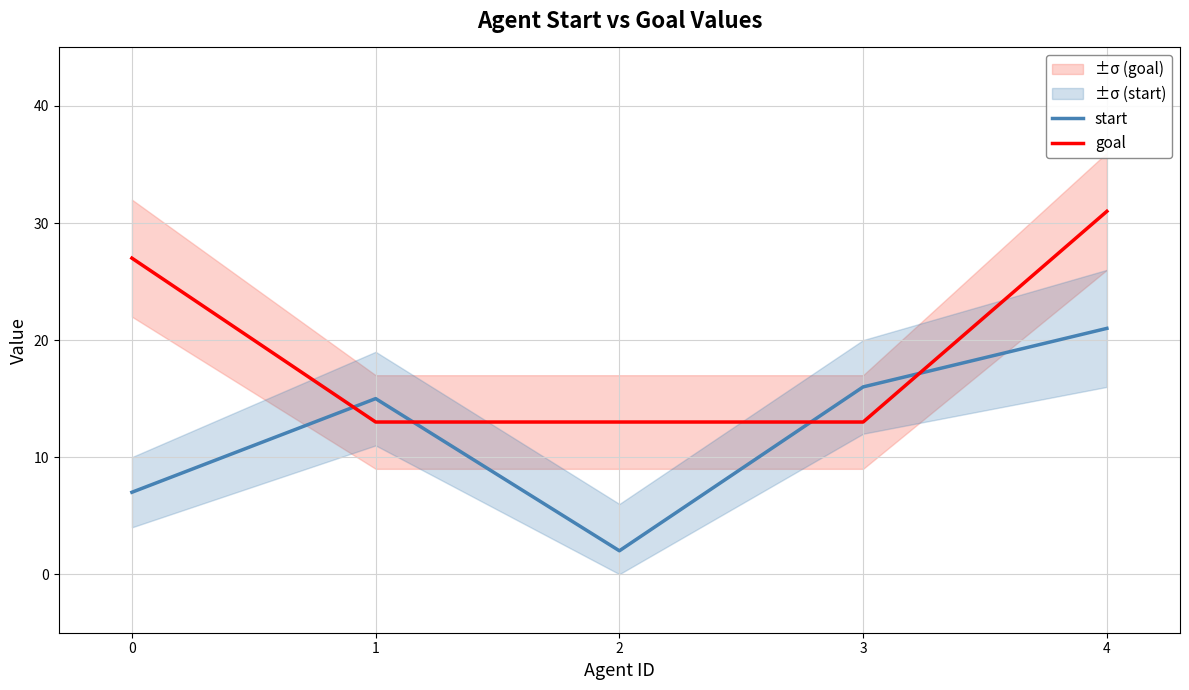

How many distinct data groups are displayed?

2